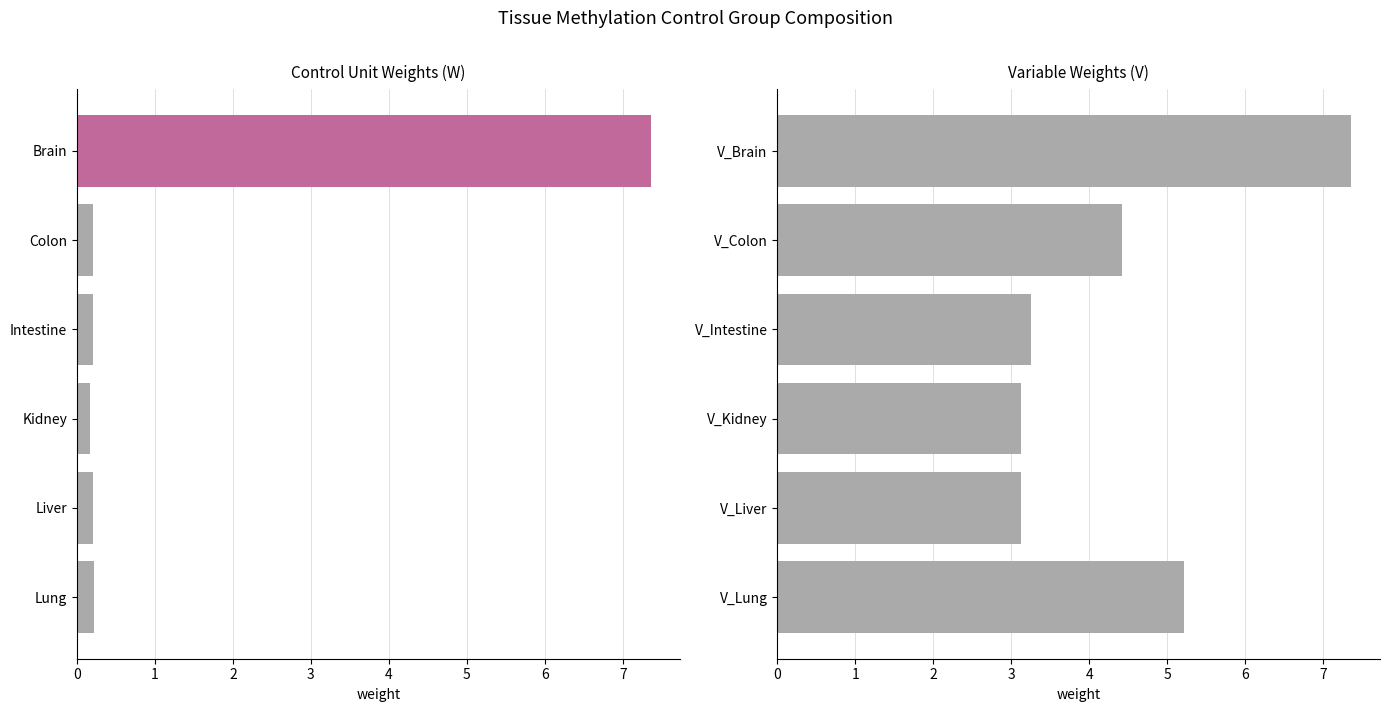

Does the chart contain stacked bars?

No